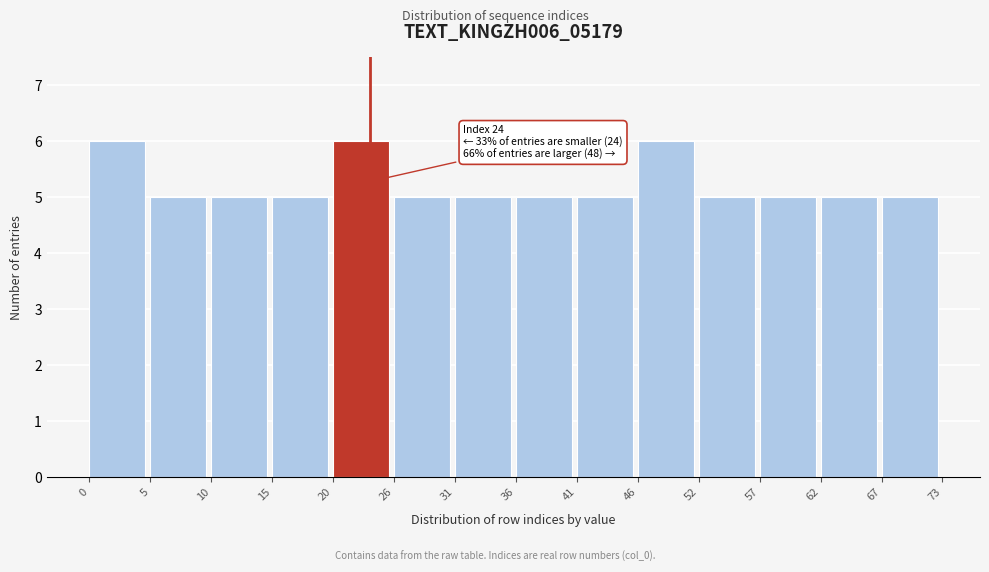

Reading left to right, transcribe all the data shown in this chart.

0=6	5=5	10=5	15=5	20=6	26=5	31=5	36=5	41=5	46=6	52=5	57=5	62=5	67=5